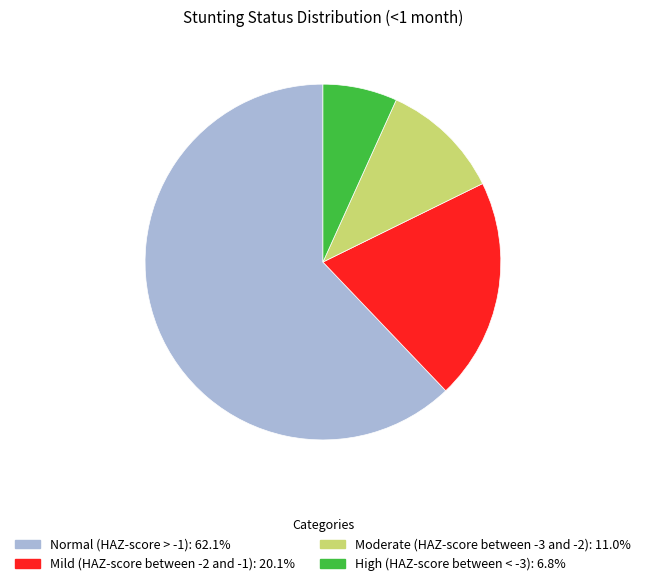

The High (HAZ-score between < -3) slice represents 1% of the pie. True or false?

False